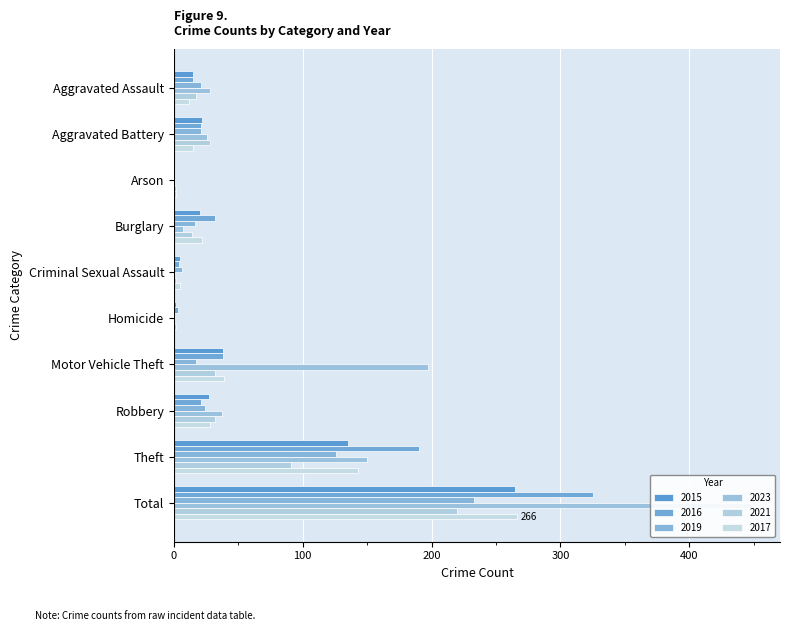

Between Arson and Burglary, which series saw the biggest shift?

2016